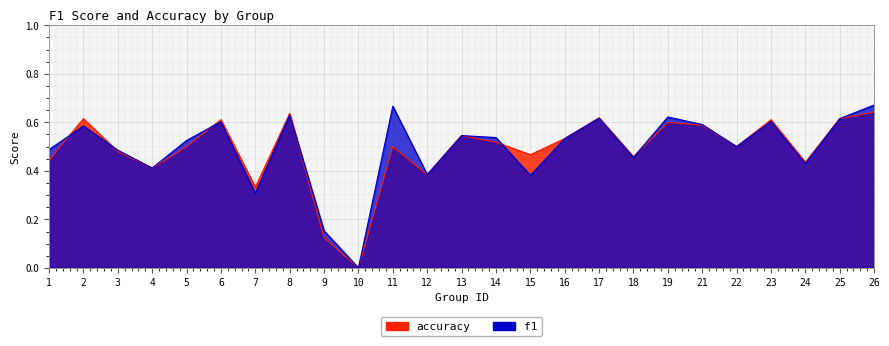

Where is the first local maximum for f1?

2